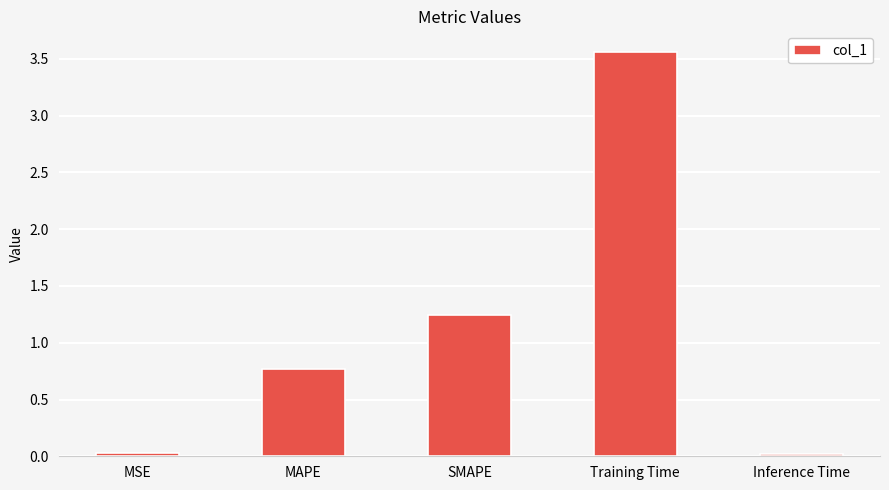

What is the difference between the values at MAPE and SMAPE?

0.5